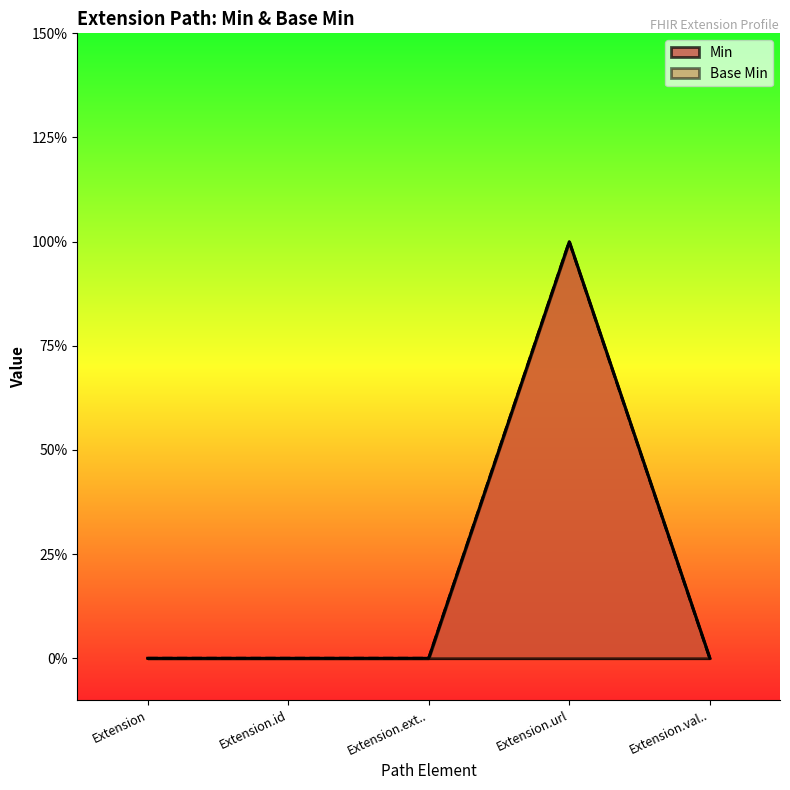

True or false: Min and Base Min intersect in this chart.

False